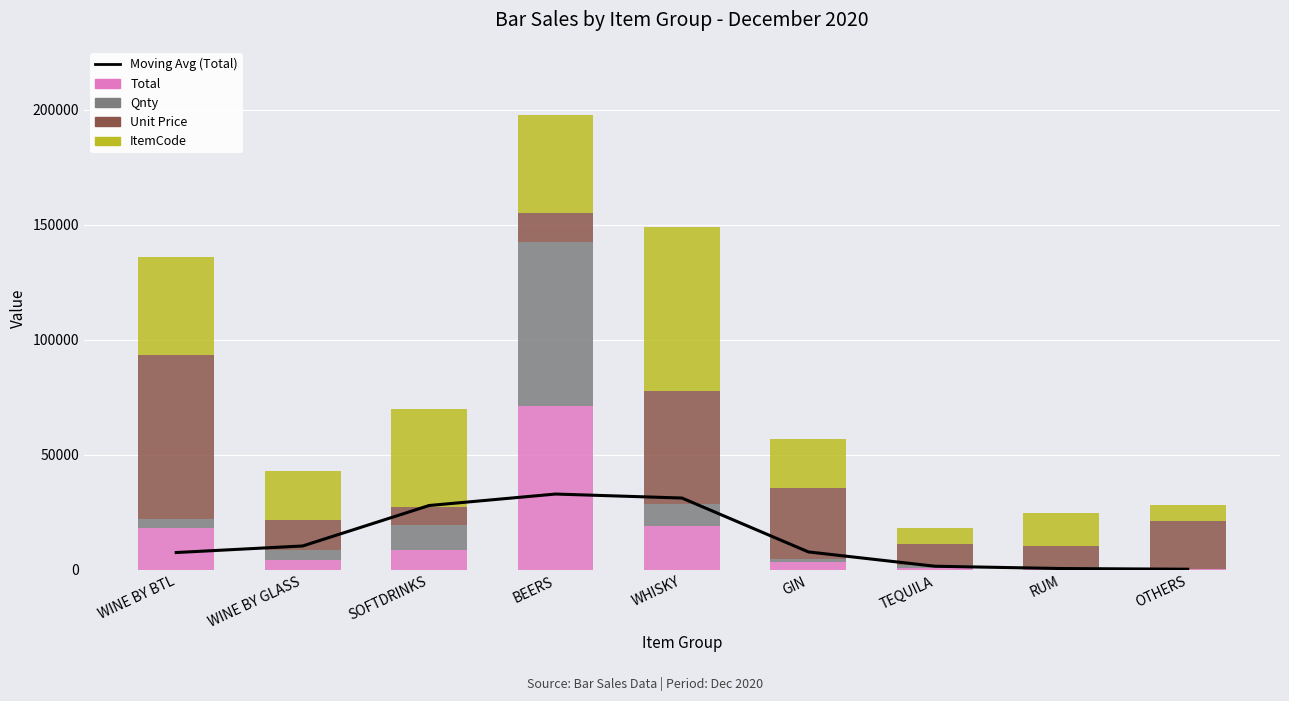

Reading left to right, transcribe all the data shown in this chart.

Moving Avg (Total): WINE BY BTL=7566.7	WINE BY GLASS=10420.0	SOFTDRINKS=28000.0	BEERS=32983.3	WHISKY=31246.7	GIN=7833.3	TEQUILA=1616.7	RUM=616.7	OTHERS=316.7
Total: WINE BY BTL=18400.0	WINE BY GLASS=4300.0	SOFTDRINKS=8560.0	BEERS=71140.0	WHISKY=19250.0	GIN=3350.0	TEQUILA=900.0	RUM=600.0	OTHERS=350.0
Qnty: WINE BY BTL=3857.0	WINE BY GLASS=4499.8	SOFTDRINKS=10928.1	BEERS=71140.0	WHISKY=9428.2	GIN=1499.9	TEQUILA=1285.7	RUM=857.1	OTHERS=214.3
Unit Price: WINE BY BTL=71140.0	WINE BY GLASS=12864.5	SOFTDRINKS=7944.0	BEERS=12686.6	WHISKY=49086.6	GIN=30649.5	TEQUILA=8892.5	RUM=8892.5	OTHERS=20749.2
ItemCode: WINE BY BTL=42684.0	WINE BY GLASS=21342.0	SOFTDRINKS=42684.0	BEERS=42684.0	WHISKY=71140.0	GIN=21342.0	TEQUILA=7114.0	RUM=14228.0	OTHERS=7114.0